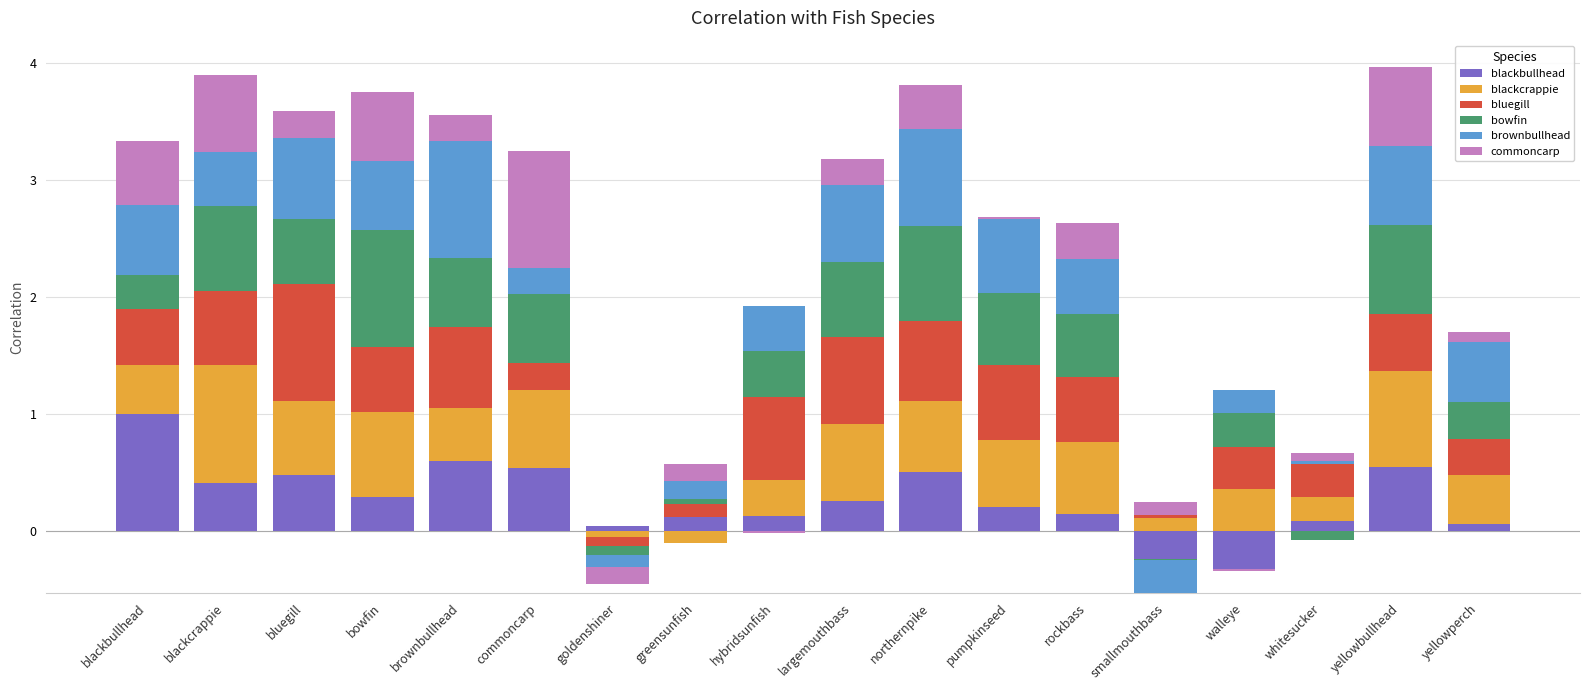

Reading right to left, extract all data points from this chart.

blackbullhead: yellowperch=0.1	yellowbullhead=0.6	whitesucker=0.1	walleye=0.0	smallmouthbass=0.0	rockbass=0.2	pumpkinseed=0.2	northernpike=0.5	largemouthbass=0.3	hybridsunfish=0.1	greensunfish=0.1	goldenshiner=0.0	commoncarp=0.5	brownbullhead=0.6	bowfin=0.3	bluegill=0.5	blackcrappie=0.4	blackbullhead=1.0
blackcrappie: yellowperch=0.4	yellowbullhead=0.8	whitesucker=0.2	walleye=0.4	smallmouthbass=0.1	rockbass=0.6	pumpkinseed=0.6	northernpike=0.6	largemouthbass=0.7	hybridsunfish=0.3	greensunfish=0.0	goldenshiner=0.0	commoncarp=0.7	brownbullhead=0.5	bowfin=0.7	bluegill=0.6	blackcrappie=1.0	blackbullhead=0.4
bluegill: yellowperch=0.3	yellowbullhead=0.5	whitesucker=0.3	walleye=0.4	smallmouthbass=0.0	rockbass=0.6	pumpkinseed=0.6	northernpike=0.7	largemouthbass=0.7	hybridsunfish=0.7	greensunfish=0.1	goldenshiner=0.0	commoncarp=0.2	brownbullhead=0.7	bowfin=0.6	bluegill=1.0	blackcrappie=0.6	blackbullhead=0.5
bowfin: yellowperch=0.3	yellowbullhead=0.8	whitesucker=0.0	walleye=0.3	smallmouthbass=0.0	rockbass=0.5	pumpkinseed=0.6	northernpike=0.8	largemouthbass=0.6	hybridsunfish=0.4	greensunfish=0.0	goldenshiner=0.0	commoncarp=0.6	brownbullhead=0.6	bowfin=1.0	bluegill=0.6	blackcrappie=0.7	blackbullhead=0.3
brownbullhead: yellowperch=0.5	yellowbullhead=0.7	whitesucker=0.0	walleye=0.2	smallmouthbass=0.0	rockbass=0.5	pumpkinseed=0.6	northernpike=0.8	largemouthbass=0.7	hybridsunfish=0.4	greensunfish=0.1	goldenshiner=0.0	commoncarp=0.2	brownbullhead=1.0	bowfin=0.6	bluegill=0.7	blackcrappie=0.5	blackbullhead=0.6
commoncarp: yellowperch=0.1	yellowbullhead=0.7	whitesucker=0.1	walleye=0.0	smallmouthbass=0.1	rockbass=0.3	pumpkinseed=0.0	northernpike=0.4	largemouthbass=0.2	hybridsunfish=0.0	greensunfish=0.2	goldenshiner=0.0	commoncarp=1.0	brownbullhead=0.2	bowfin=0.6	bluegill=0.2	blackcrappie=0.7	blackbullhead=0.5